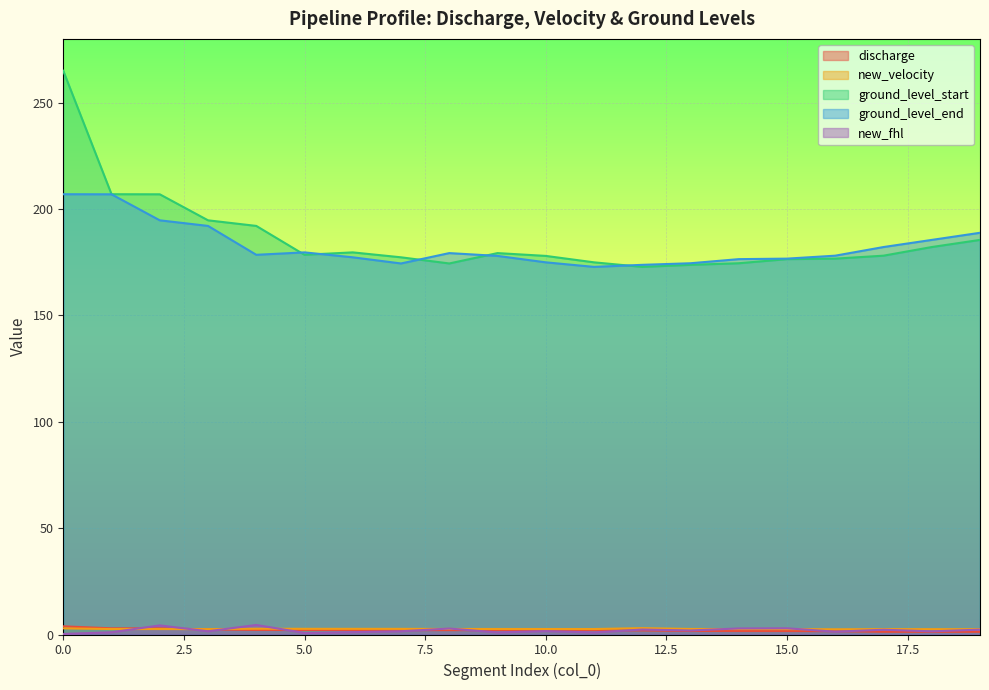

How many series are shown in this chart?

5